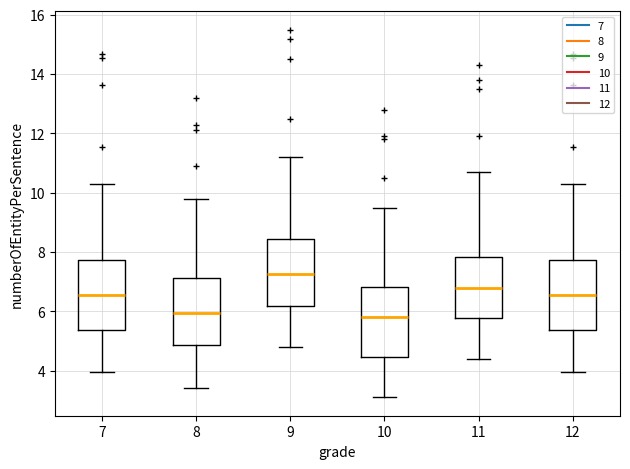

Where is the upper edge of the box at x = 8 on the y-axis? The values are not printed on the chart, so give them approximately, as read against the axis.

7.2